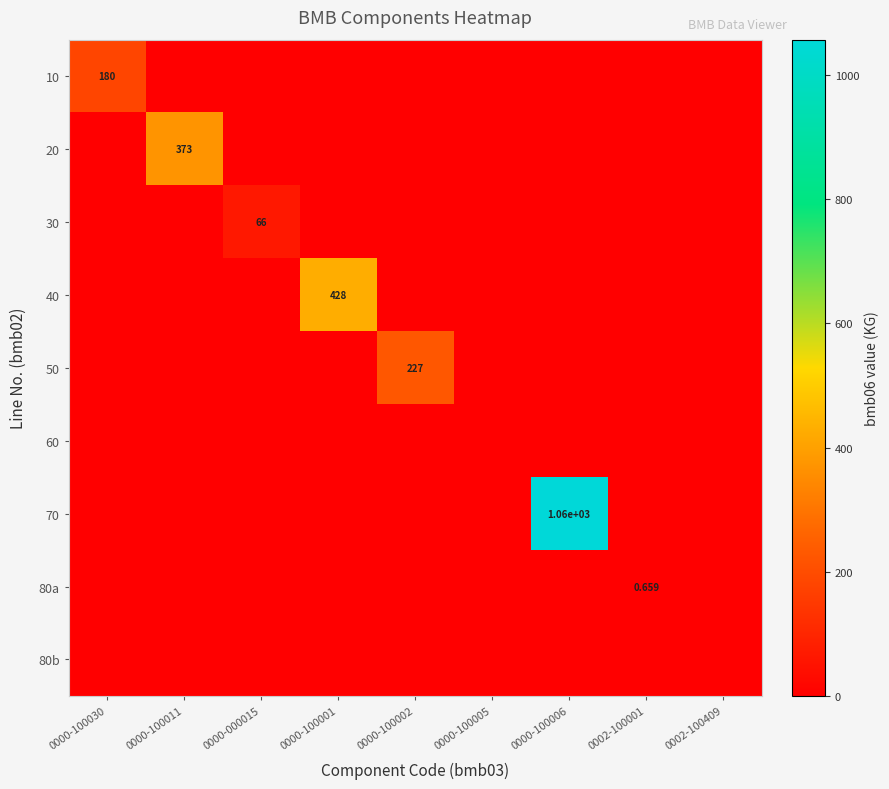

Rank the series at 0000-100001 from lowest to highest value.

10, 20, 30, 50, 60, 70, 80a, 80b, 40